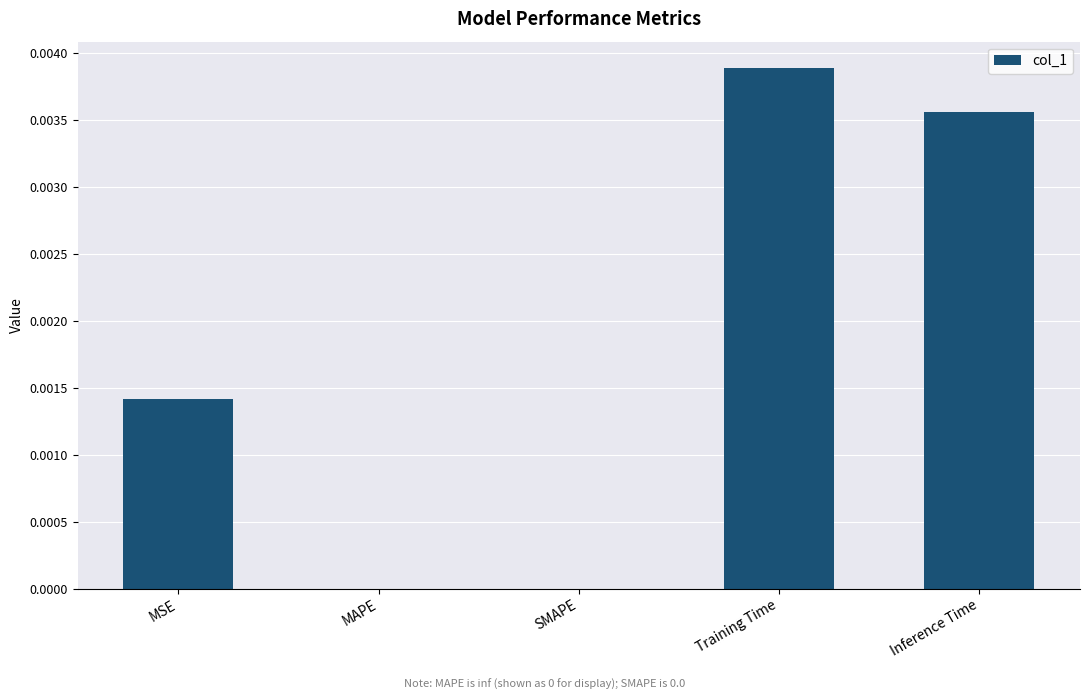

Count the number of categories in the chart.

5